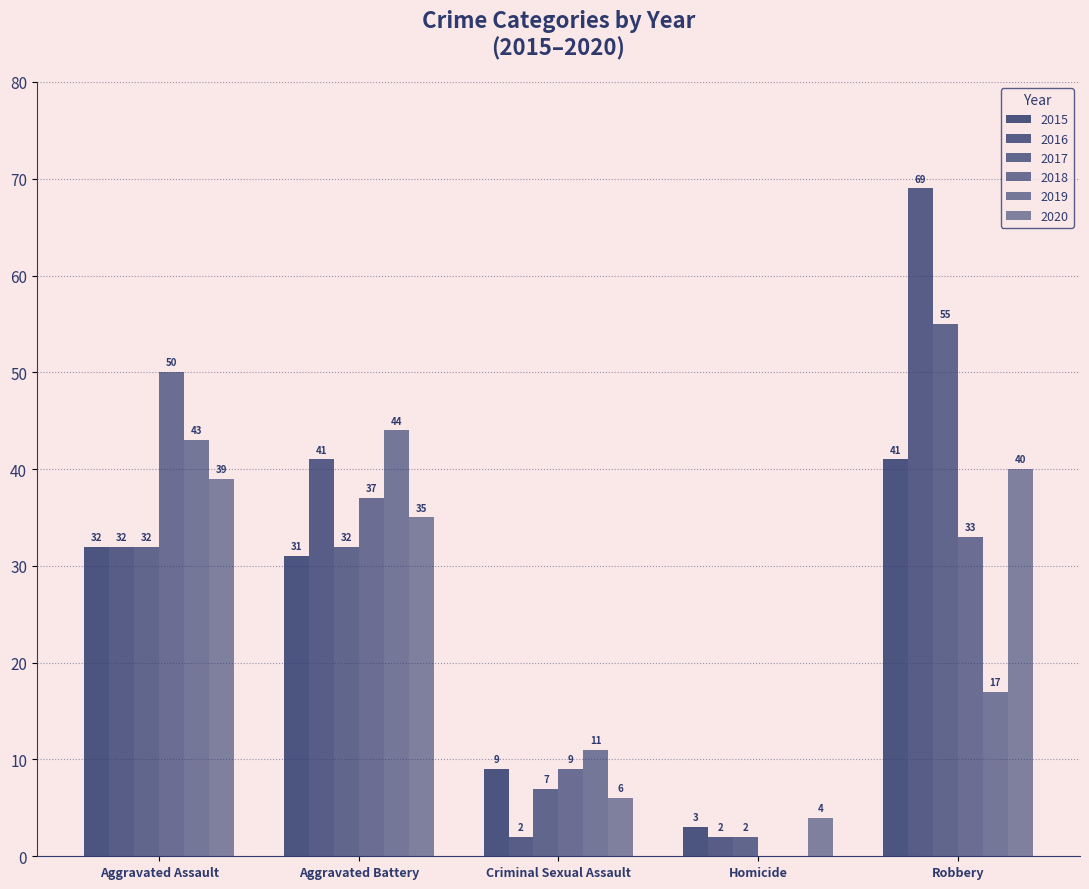

What is the spread (max minus min) of values at Homicide?

4